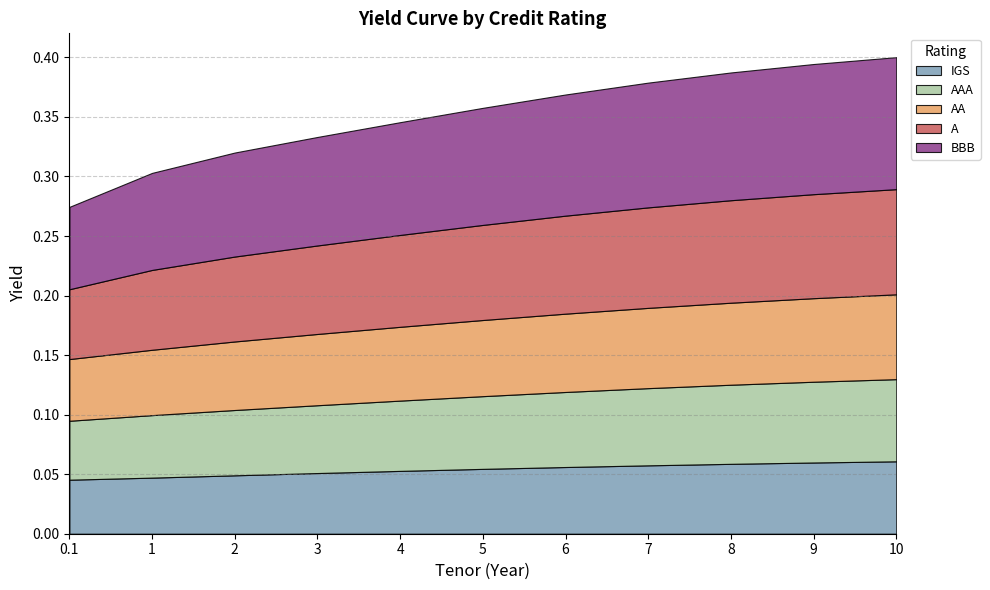

What position from the right is 9?

2